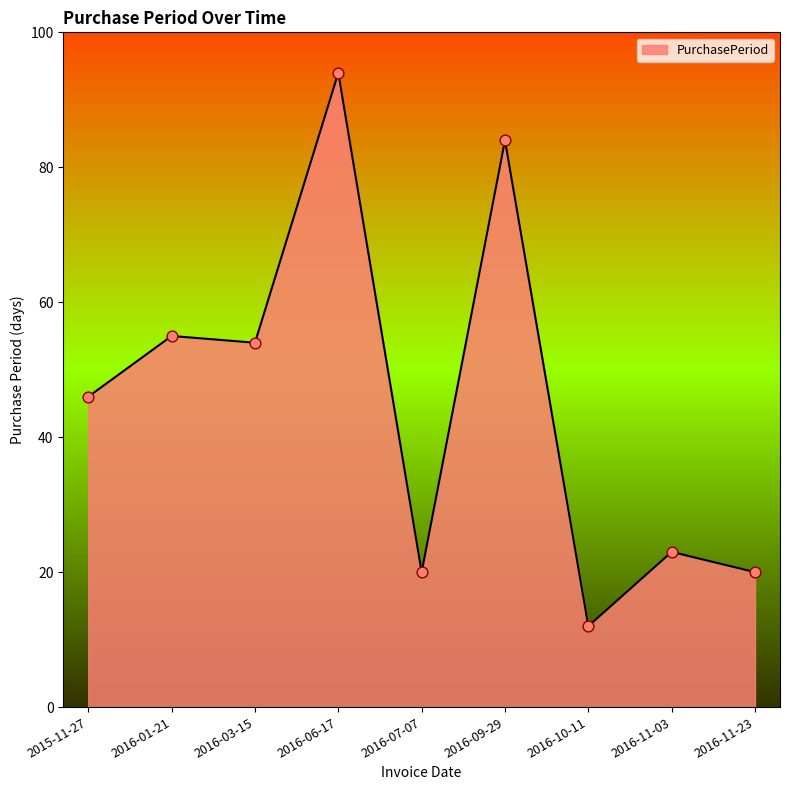

What is the ratio of the value at 2016-07-07 to the value at 2016-11-03?

0.9